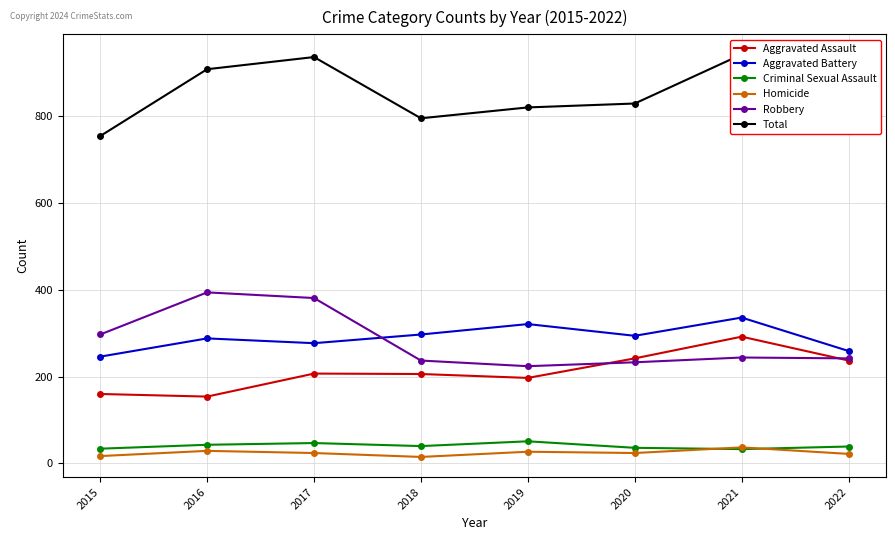

How many values in the Criminal Sexual Assault series exceed 40?

3